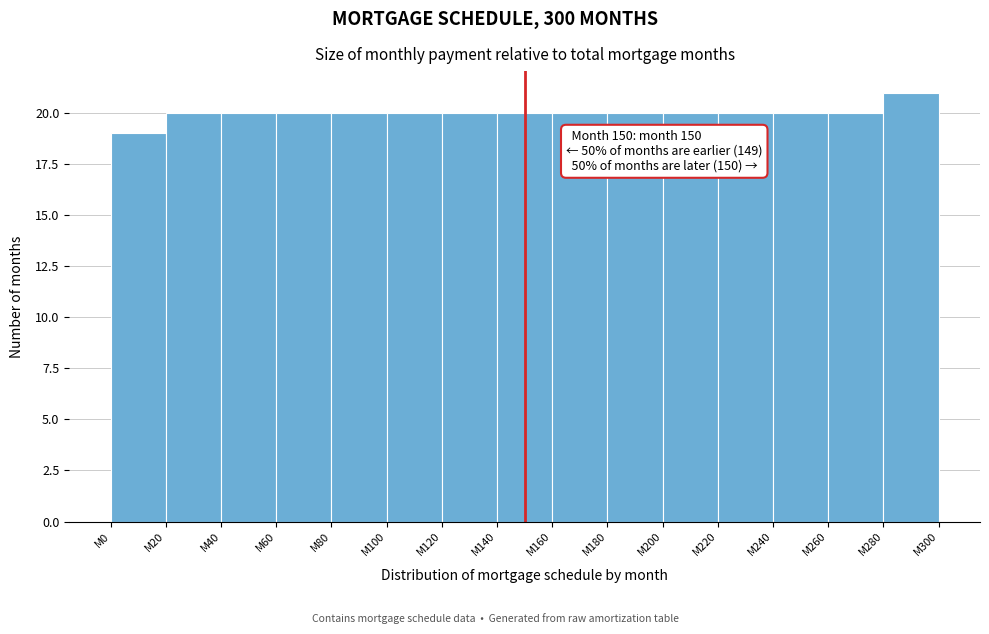

Reading left to right, extract all data points from this chart.

19	20	20	20	20	20	20	20	20	20	20	20	20	20	21